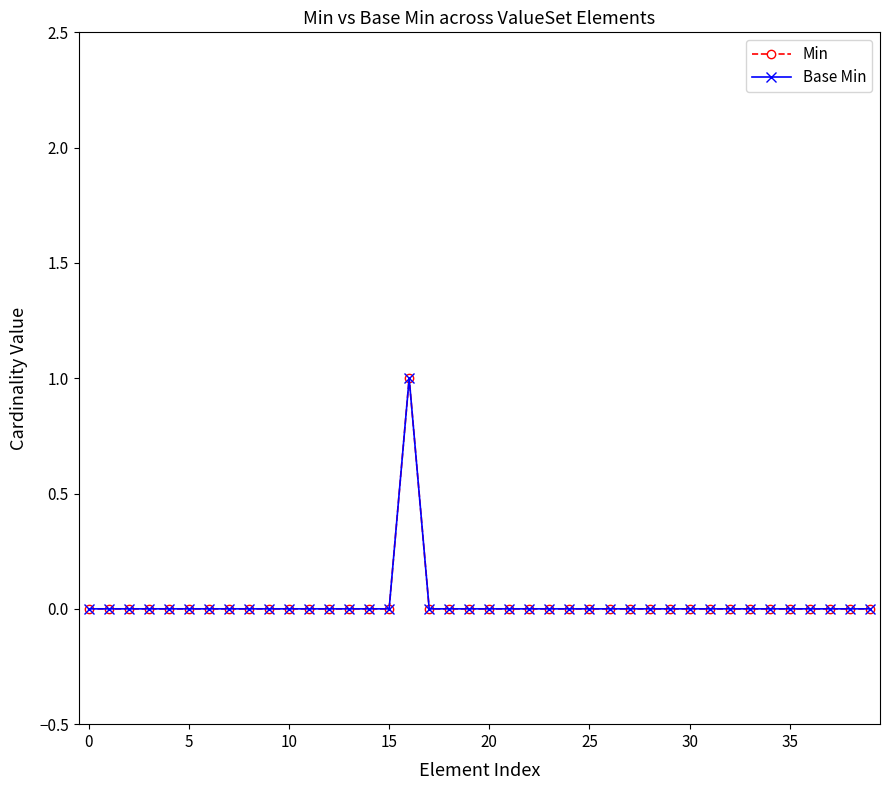

True or false: Base Min and Min intersect in this chart.

False